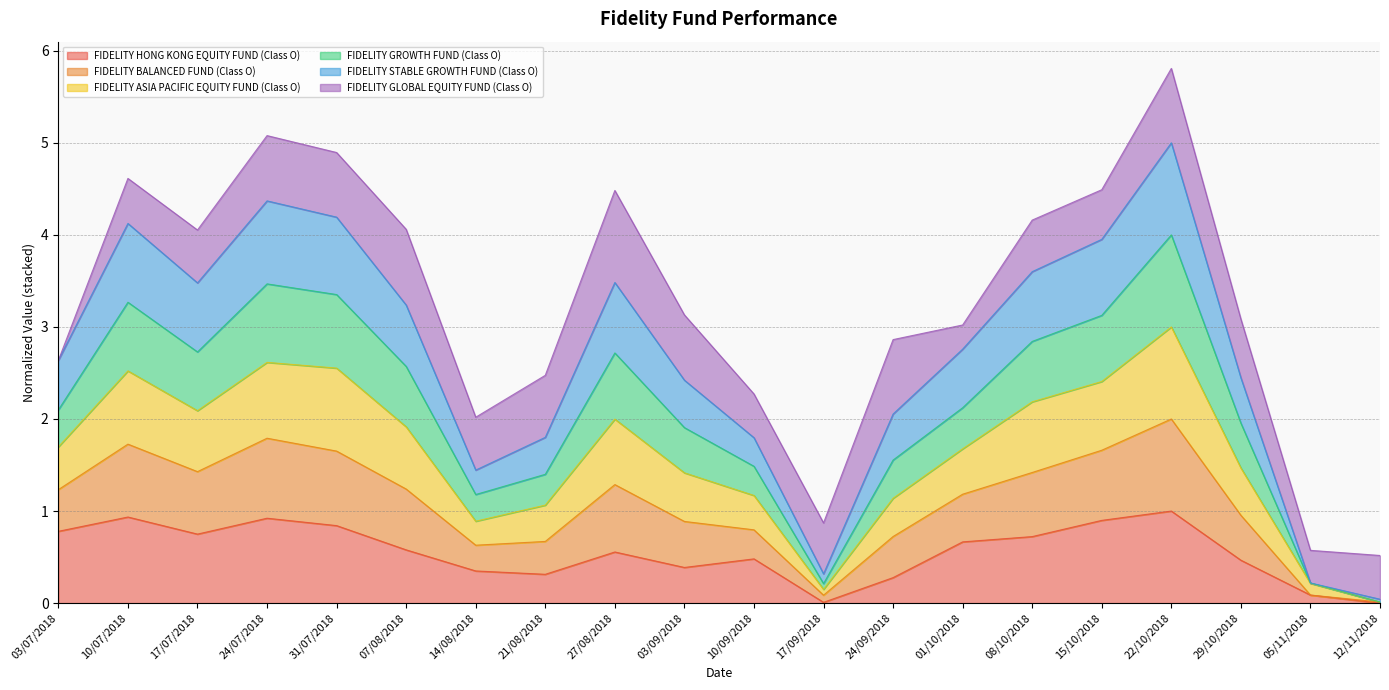

What is the difference between the highest and lowest values at 07/08/2018?

3.5